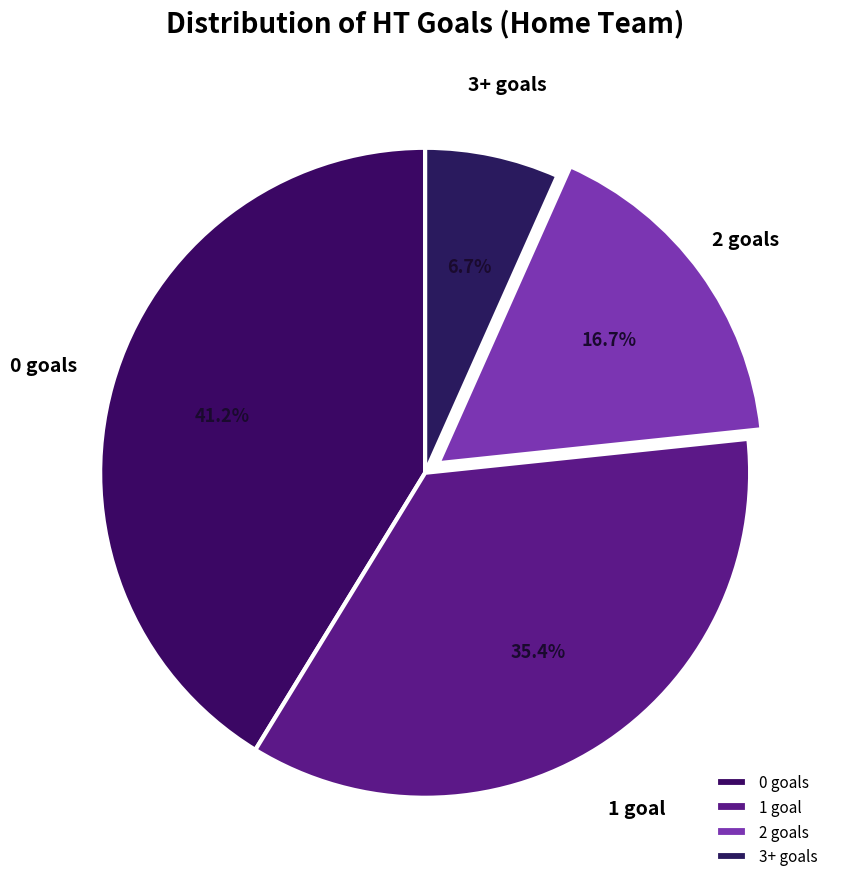

Is the sum of 2 goals and 1 goal greater than half?

Yes